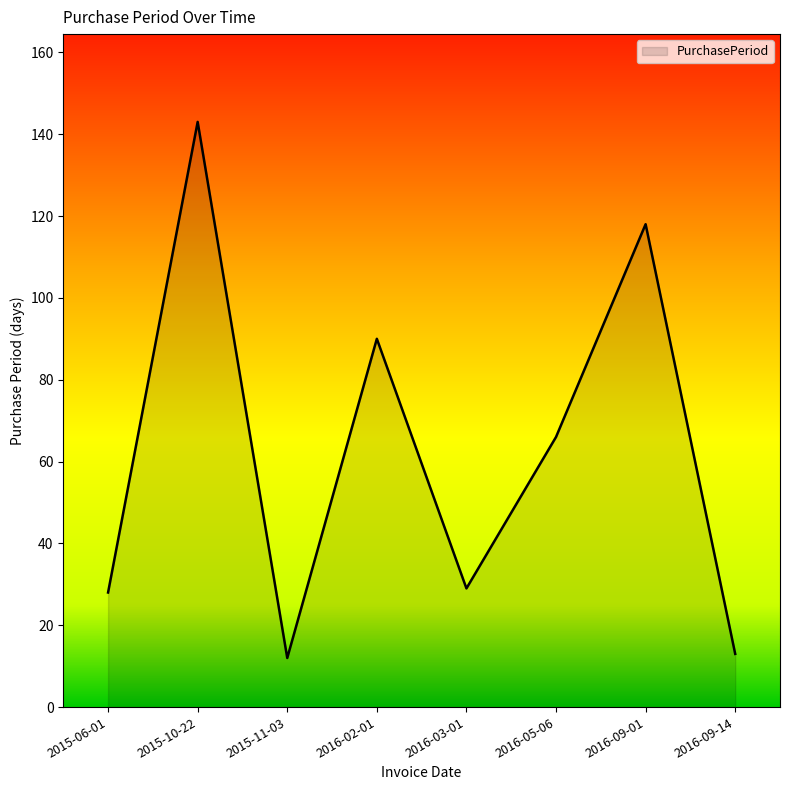

The chart shows a value of 143 at 2015-10-22. True or false?

True